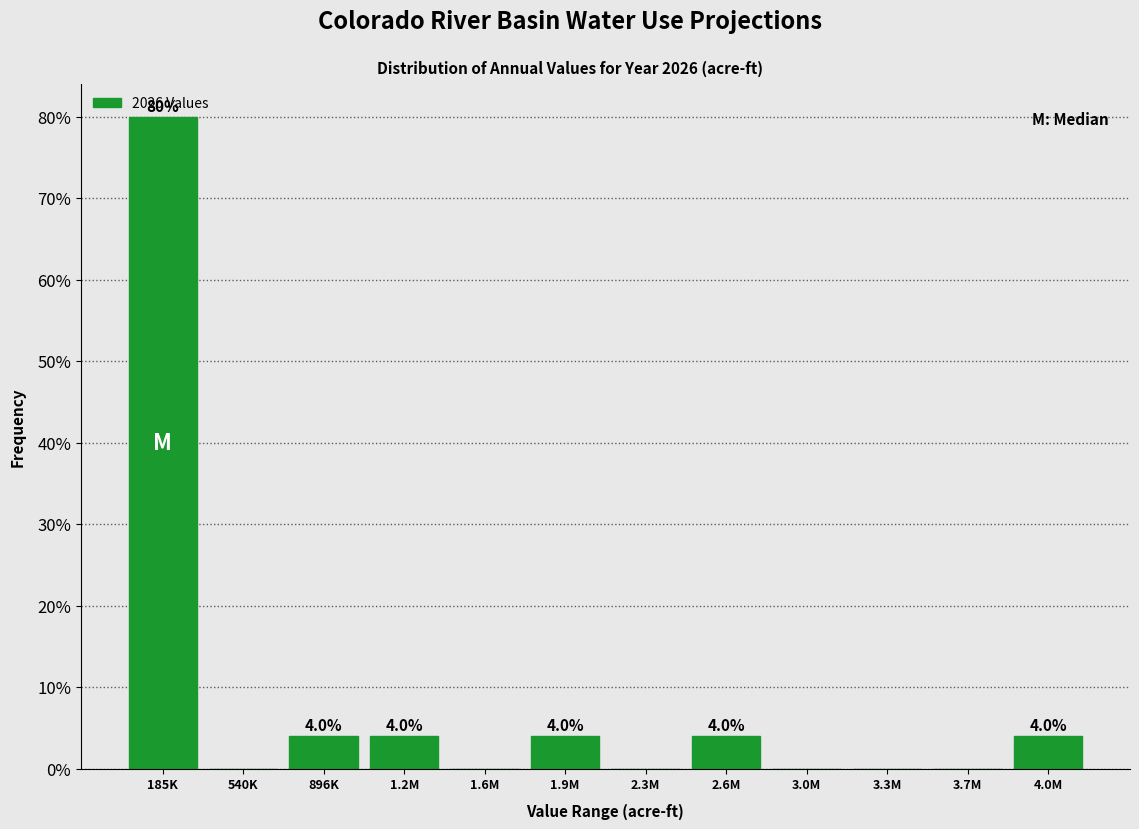

Reading right to left, list all the values displayed in this chart.

4.0M=4	3.7M=0	3.3M=0	3.0M=0	2.6M=4	2.3M=0	1.9M=4	1.6M=0	1.2M=4	896K=4	540K=0	185K=80